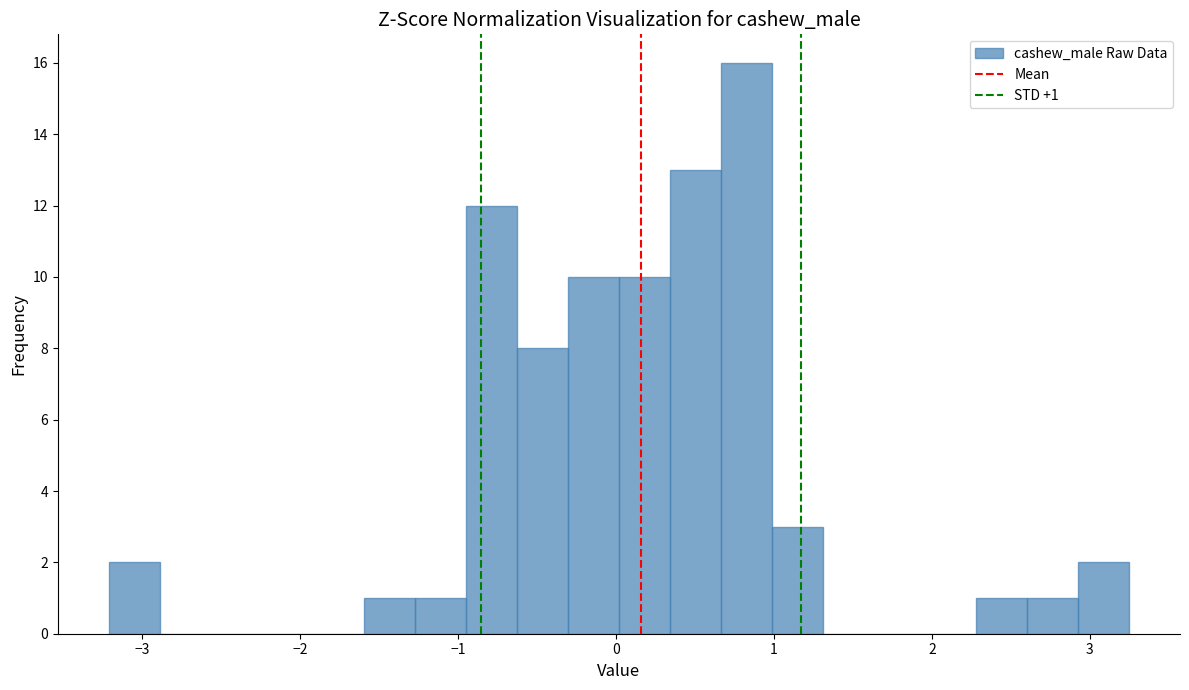

Read against the x-axis, roughly where is the centre of the tallest bar?

0.8